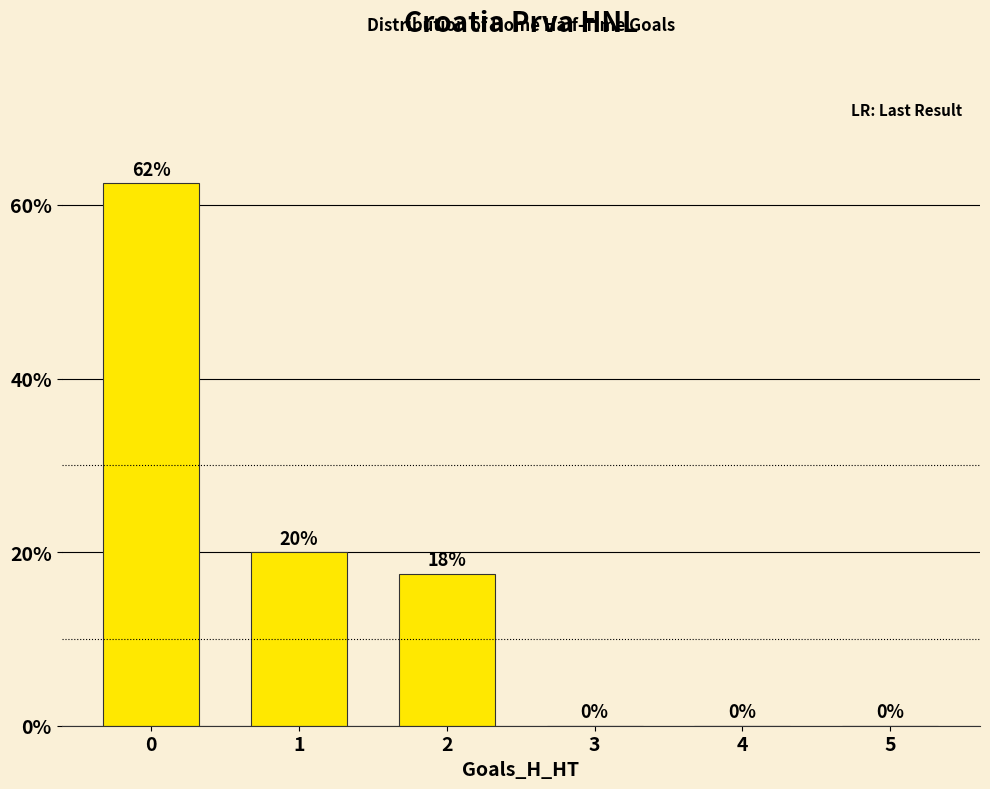

What is the greatest value displayed?

62.5